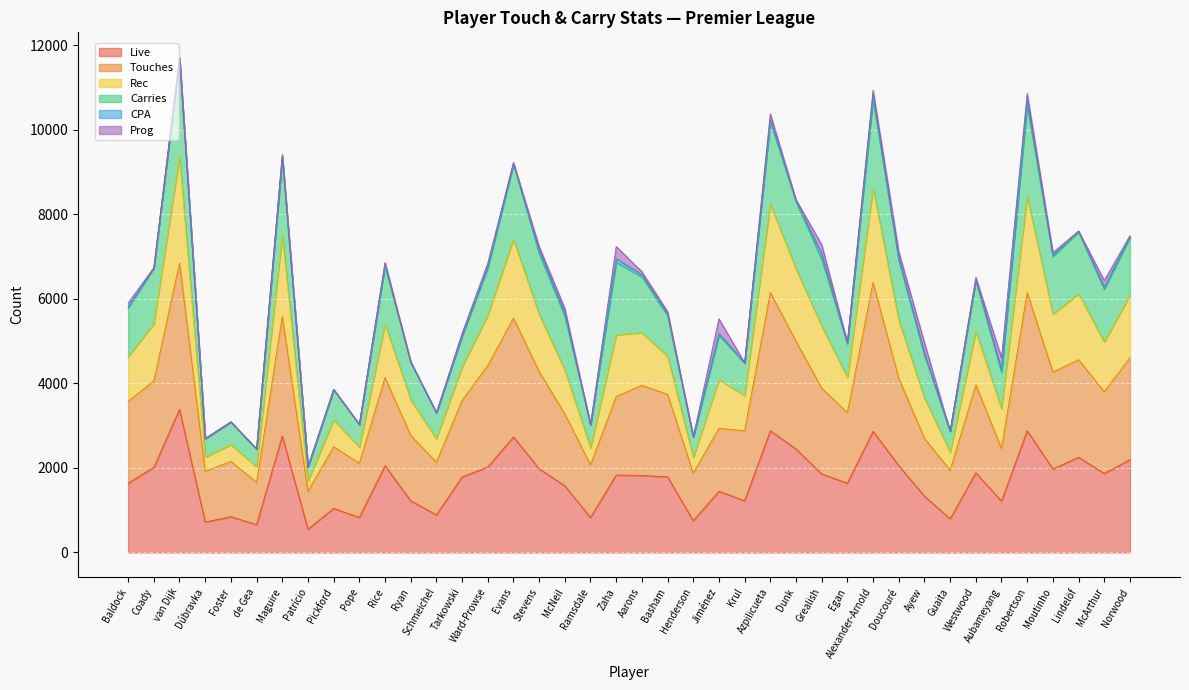

The Live series shows 1575 at McNeil. True or false?

True